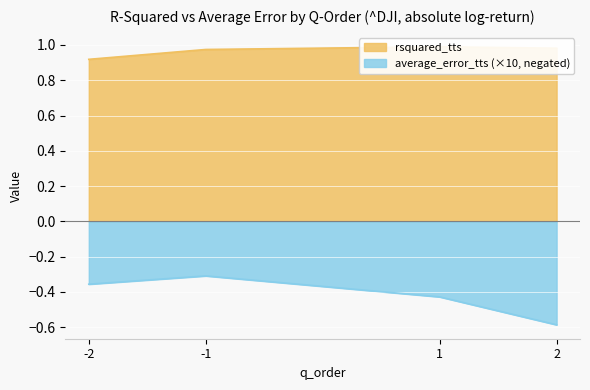

Reading left to right, list all the values displayed in this chart.

rsquared_tts: 0.9	1.0	1.0	1.0
average_error_tts: -0.4	-0.3	-0.4	-0.6